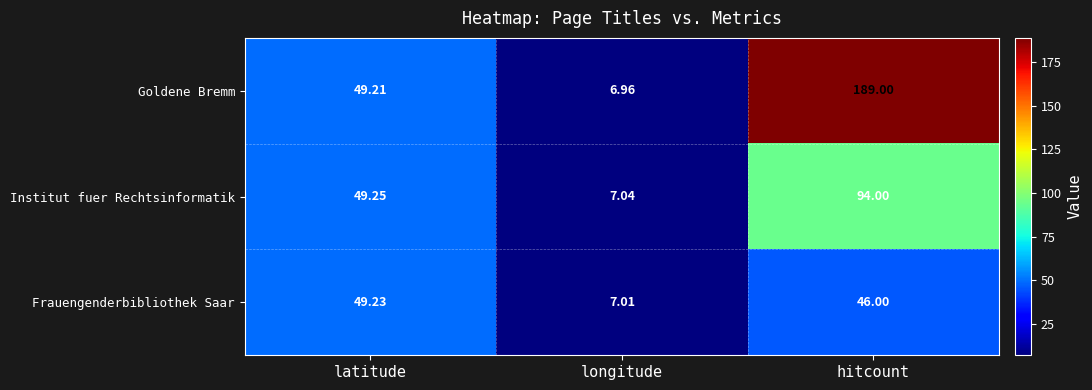

Which series has the largest total across all categories?

Goldene Bremm